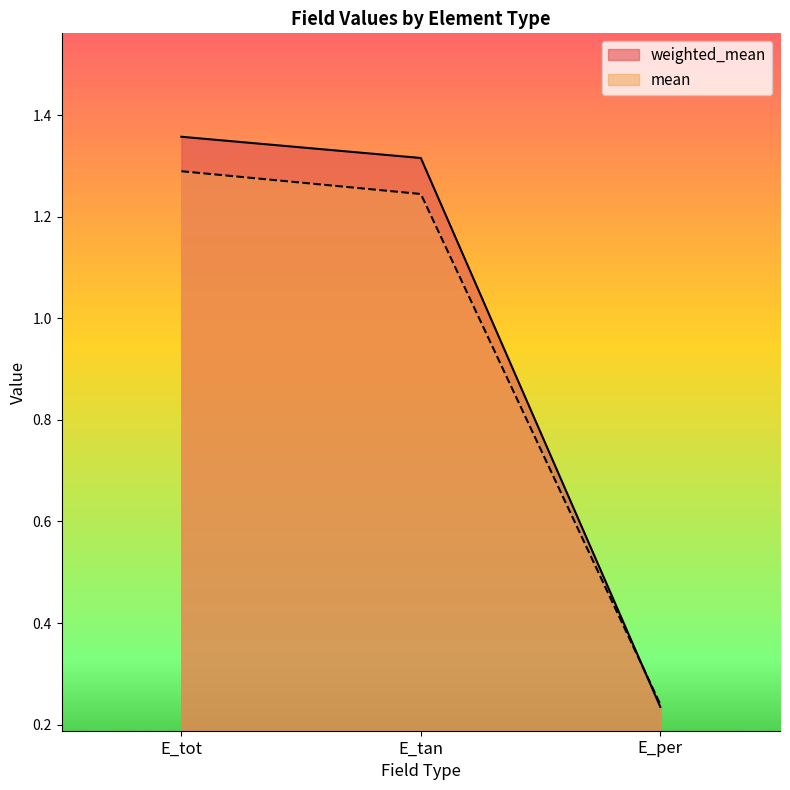

What is the difference between the second highest and minimum values in the weighted_mean series?

1.1